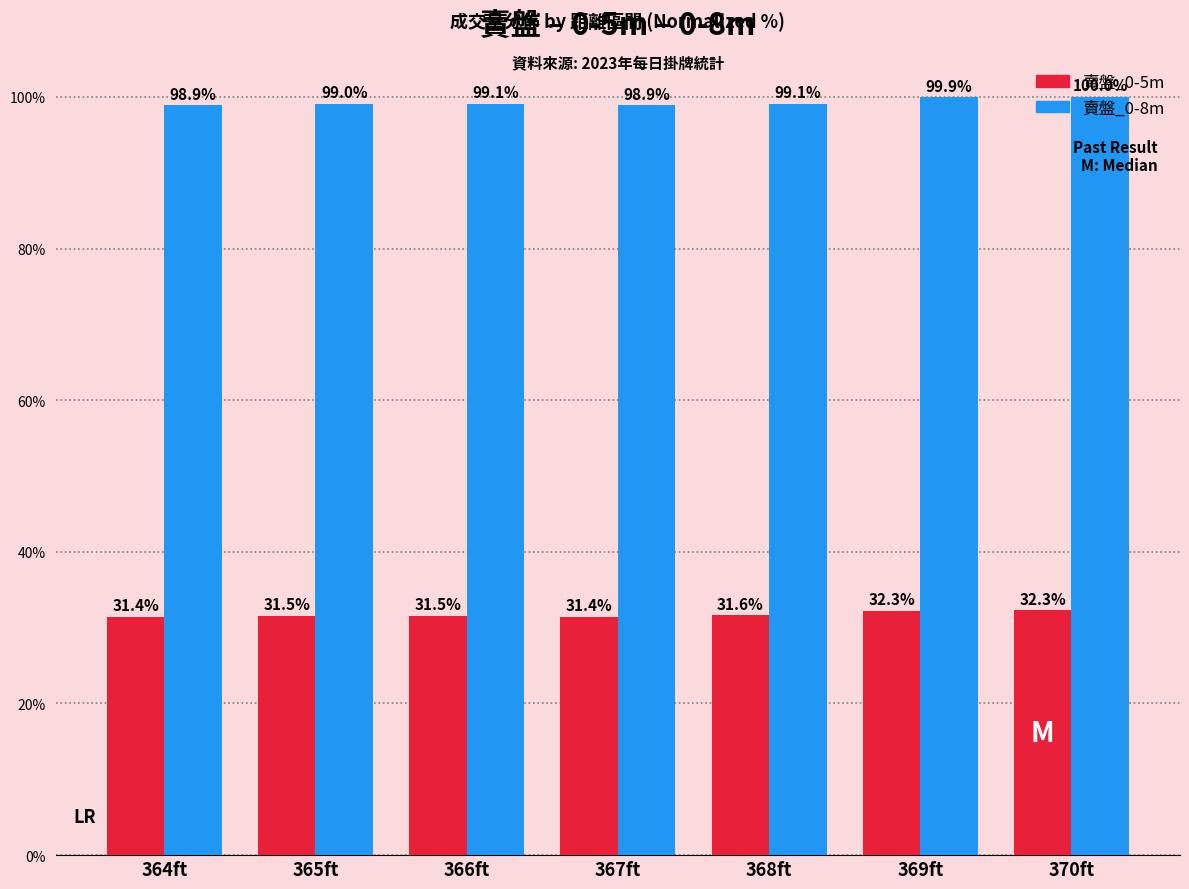

Is it true that 賣盤_0-5m equals 32.3 at 369ft?

True